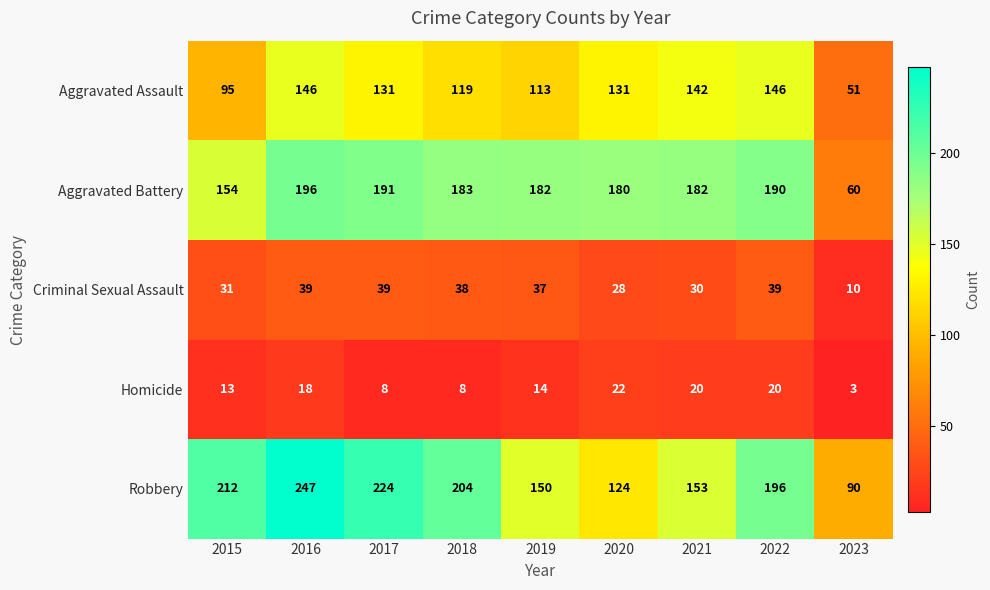

Read the Homicide value at 2017, to the nearest 5.

10